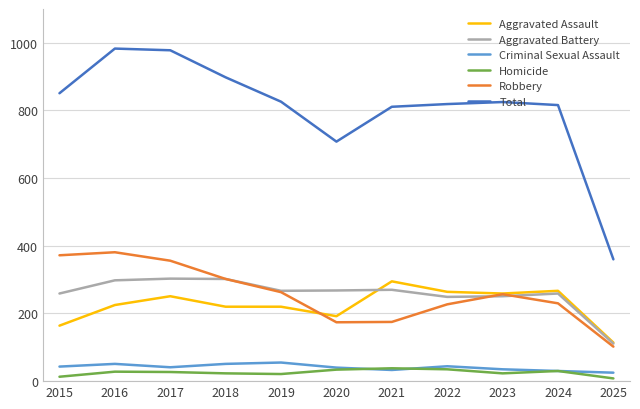

Is the value of Homicide at 2022 greater than the value of Aggravated Assault at 2023?

No